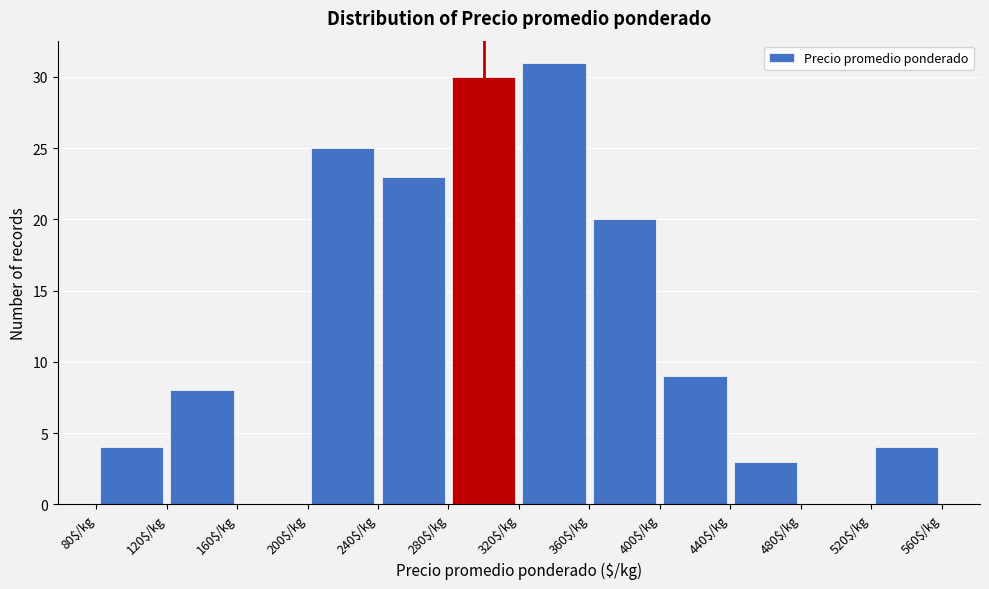

What is the height of the bar covering 360 to 400 on the x-axis? The values are not printed on the chart, so give them approximately, as read against the axis.

20